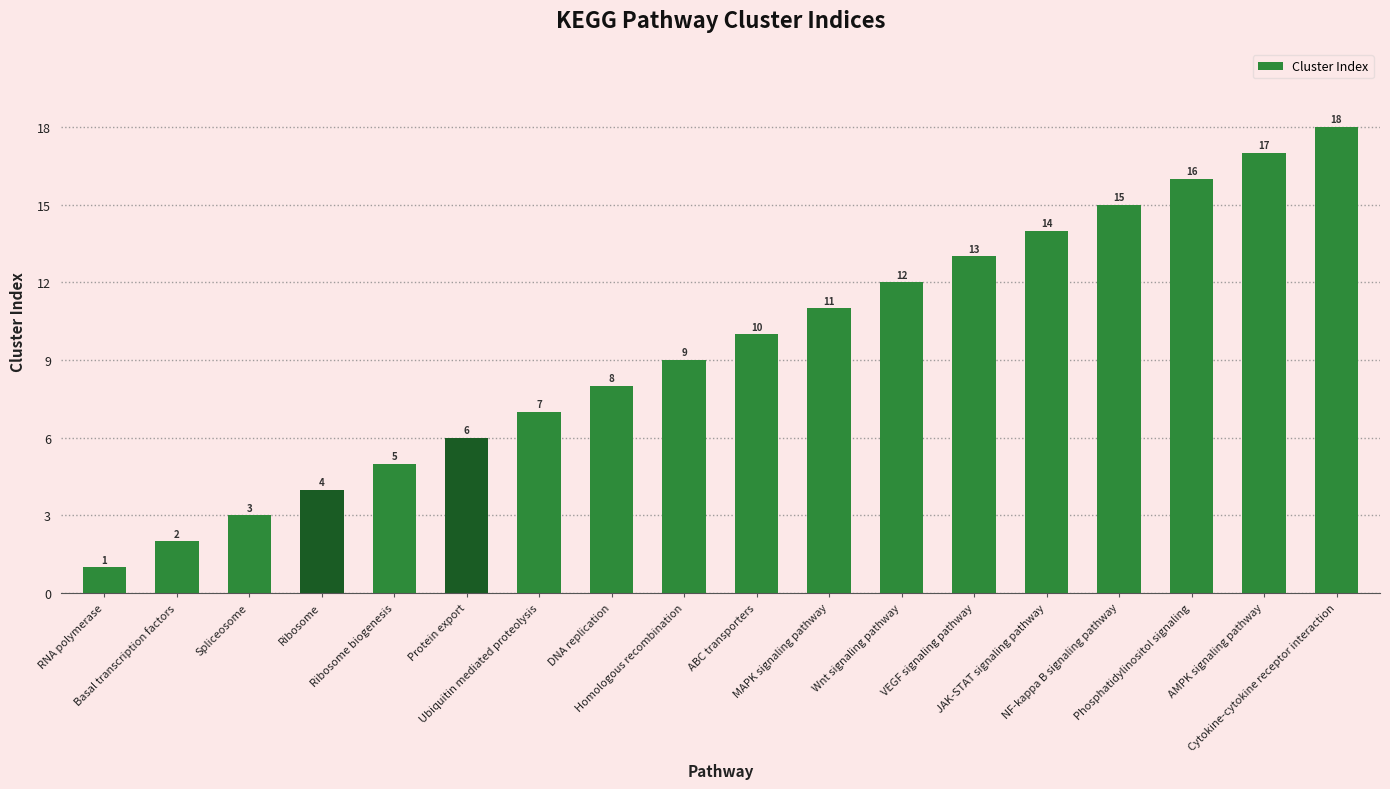

What is the average value?

10